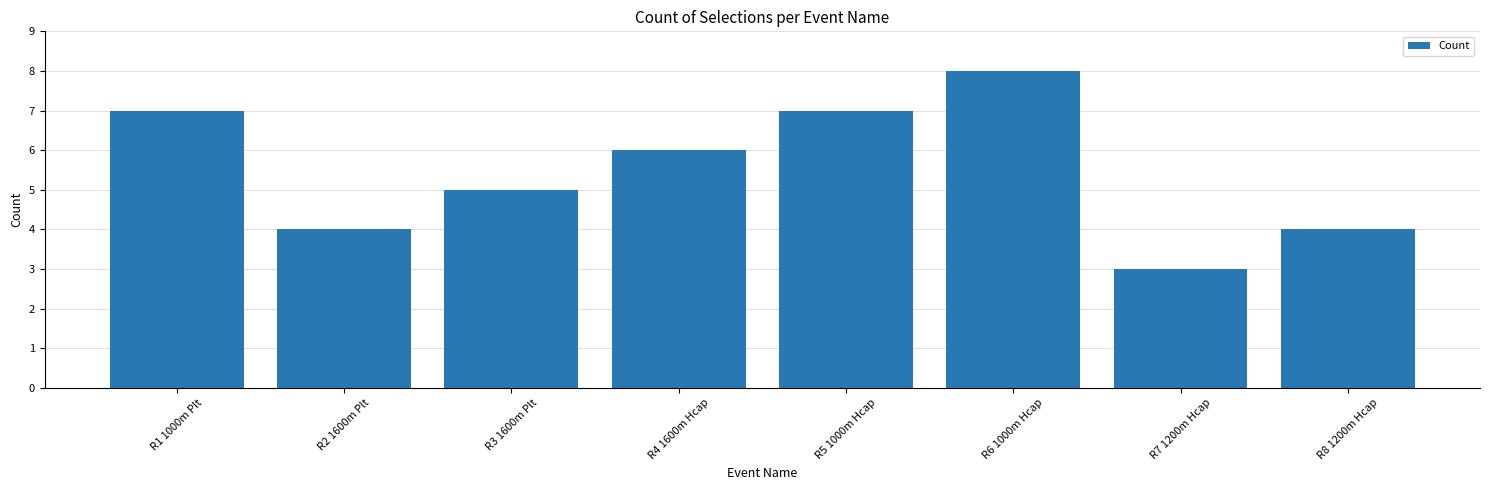

Is it true that the value at R3 1600m Plt is 5?

True